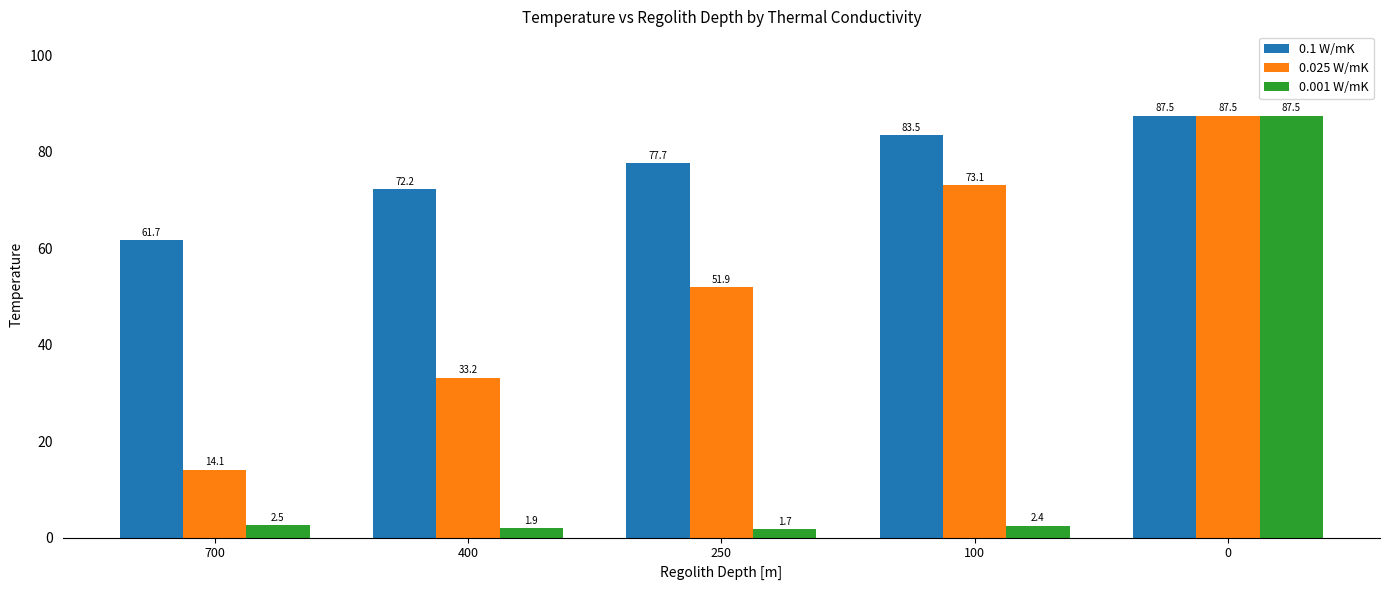

What is the difference between the second highest and second lowest values in the 0.1 W/mK series?

11.3